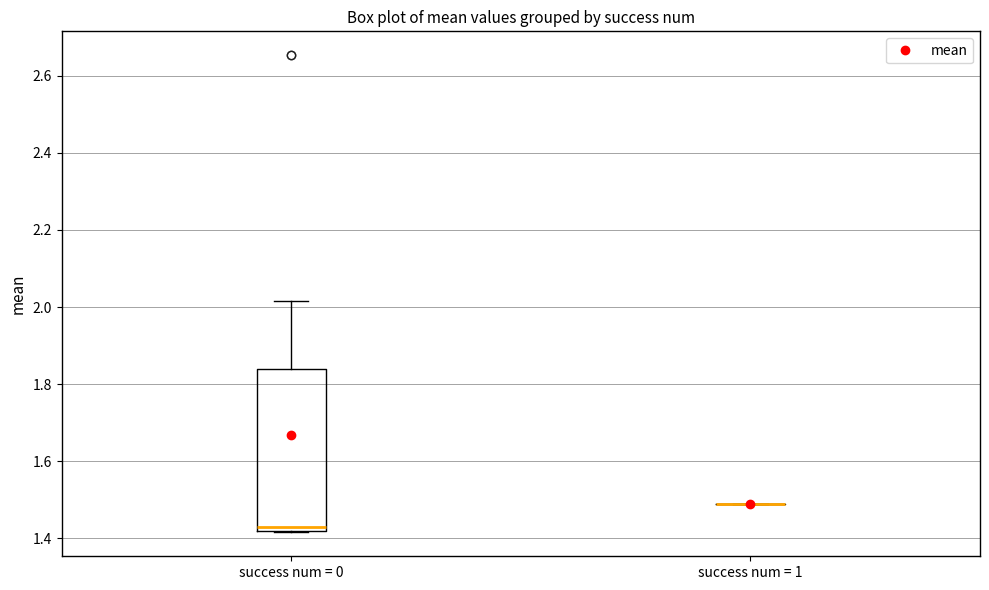

Which box is the tallest, from its lower edge to its upper edge?

success num = 0